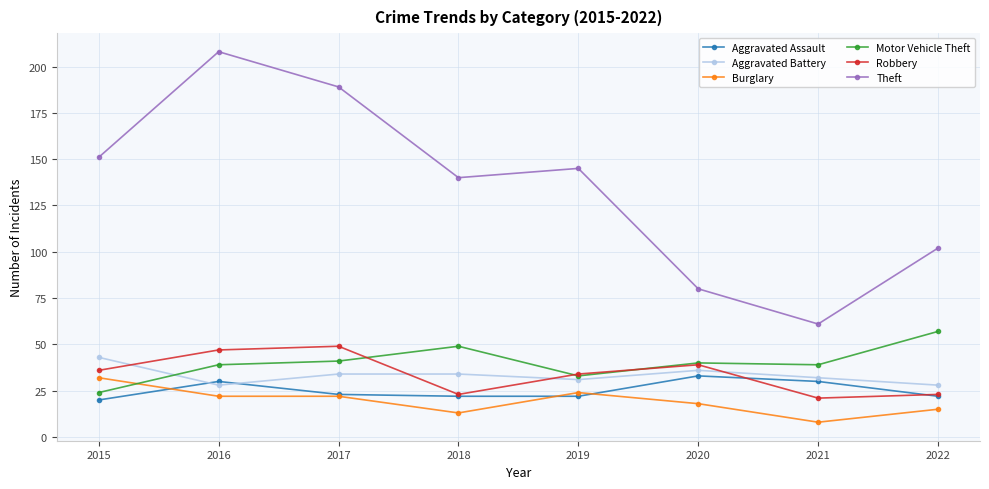

Count the number of data series in this chart.

6